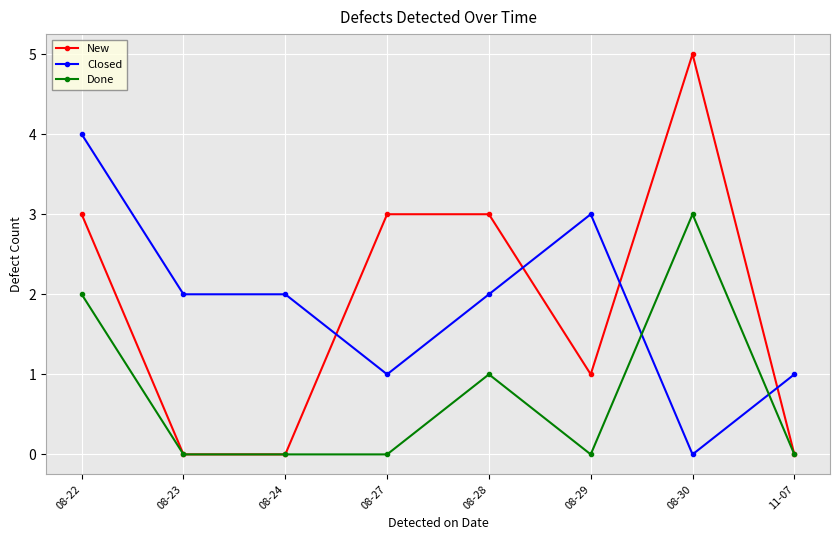

What is the difference between the highest and lowest values at 08-28?

2